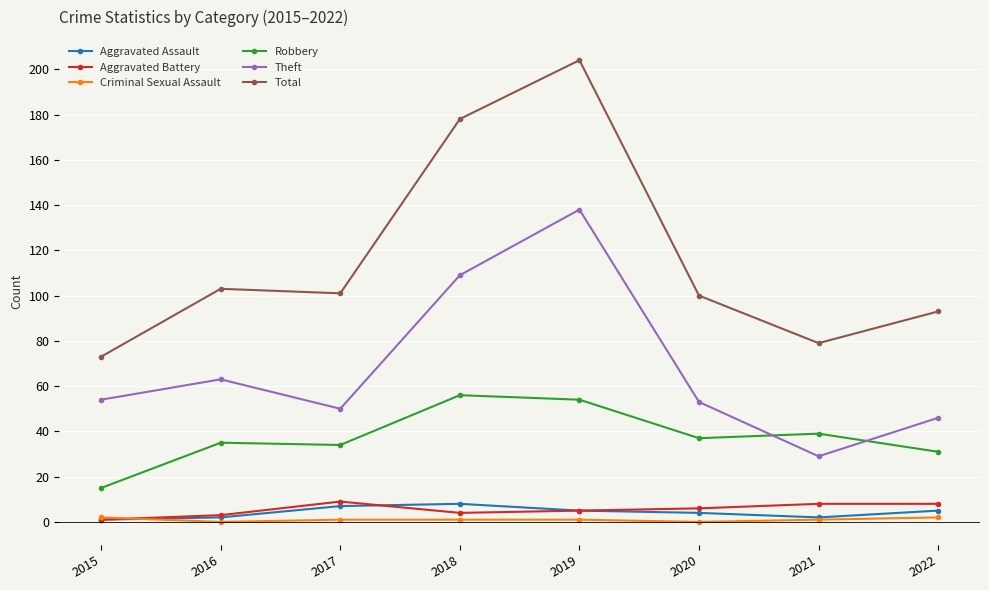

What is the difference between the Aggravated Battery values at 2016 and 2021?

5